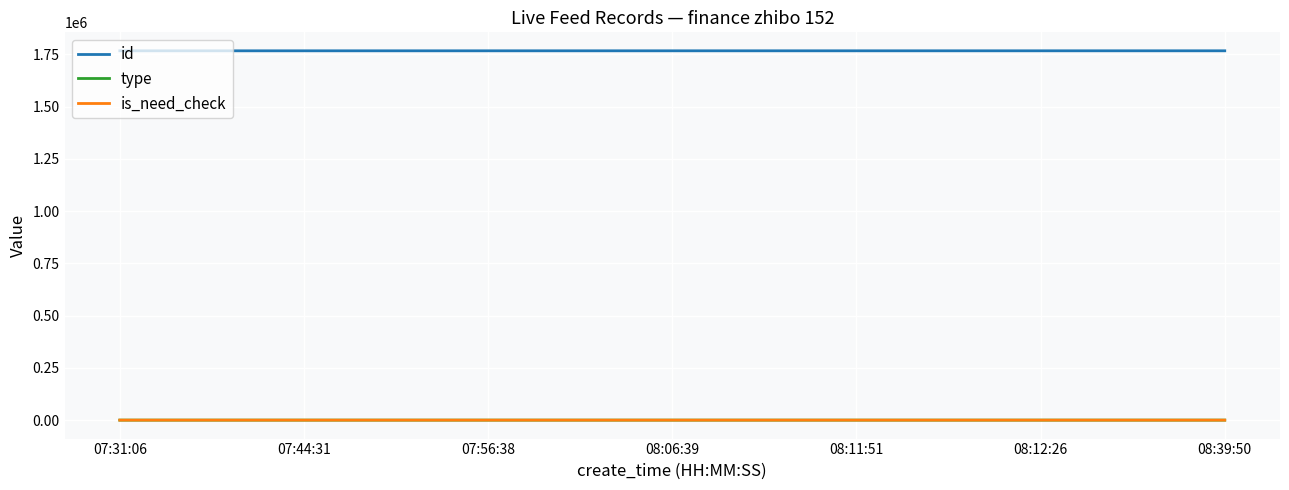

True or false: id and is_need_check cross at least once.

False